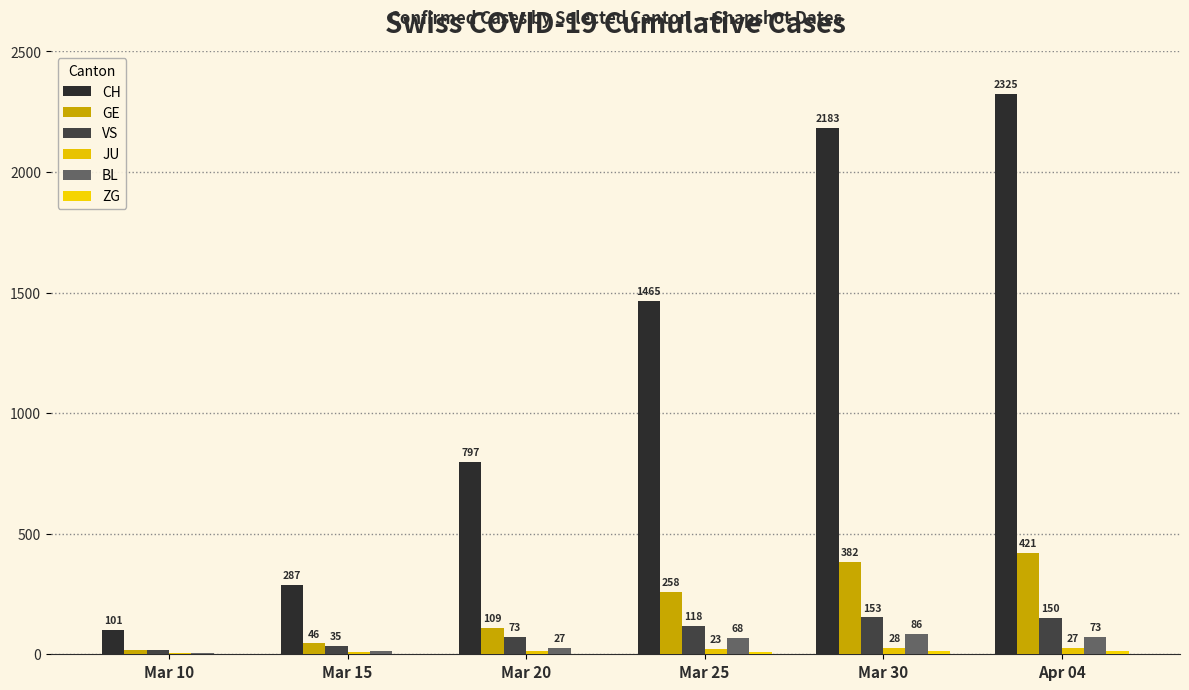

Is the value of VS at Mar 20 greater than the value of CH at Mar 30?

No